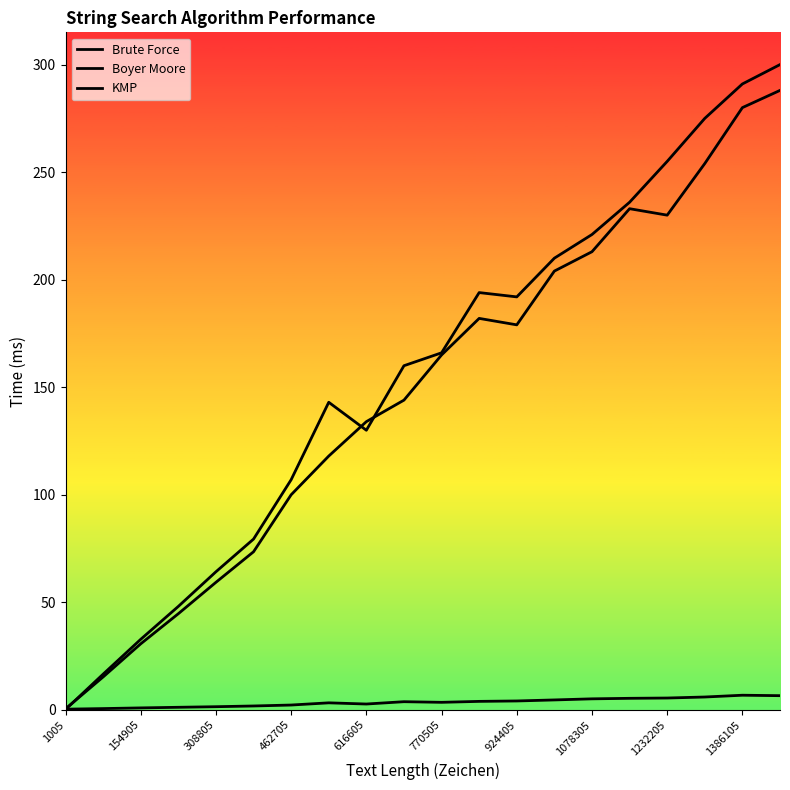

Does the chart have visible grid lines?

No